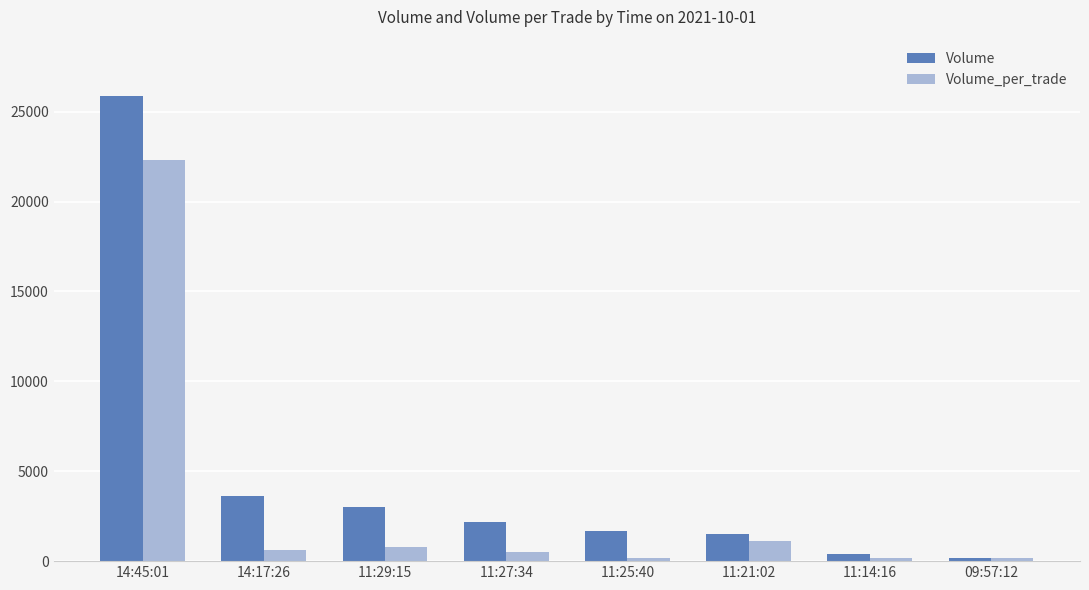

Is the value of Volume at 11:27:34 greater than the value of Volume_per_trade at 11:14:16?

Yes